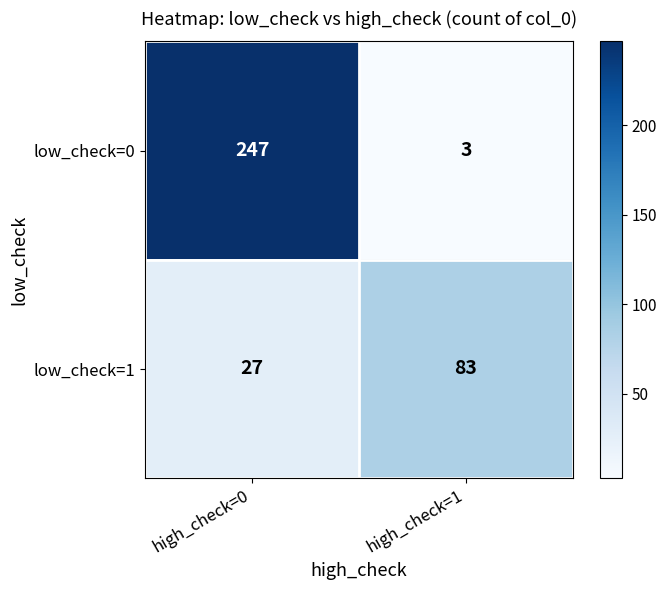

Read the low_check=1 value at high_check=0.

27